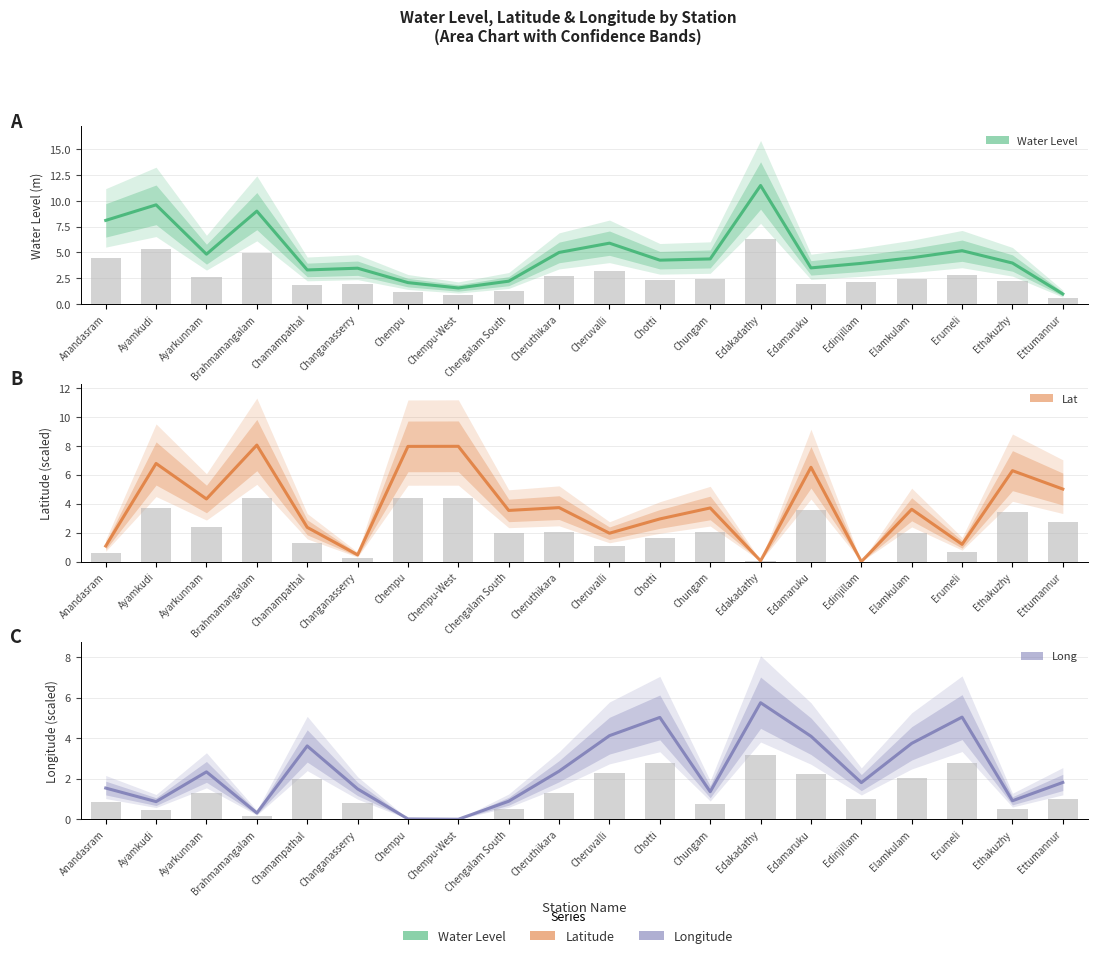

Is it true that lat equals 0.1 at Edakadathy?

True